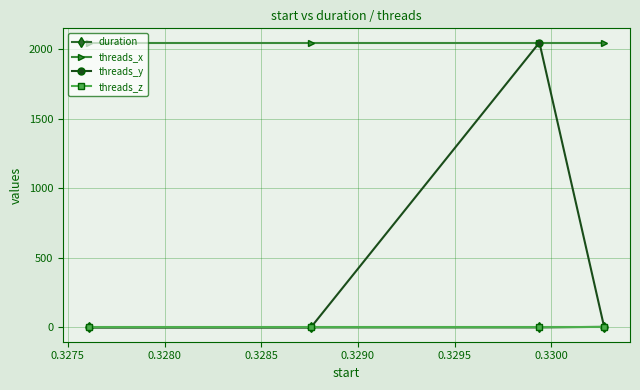

What is the average value of the threads_y series?

512.8